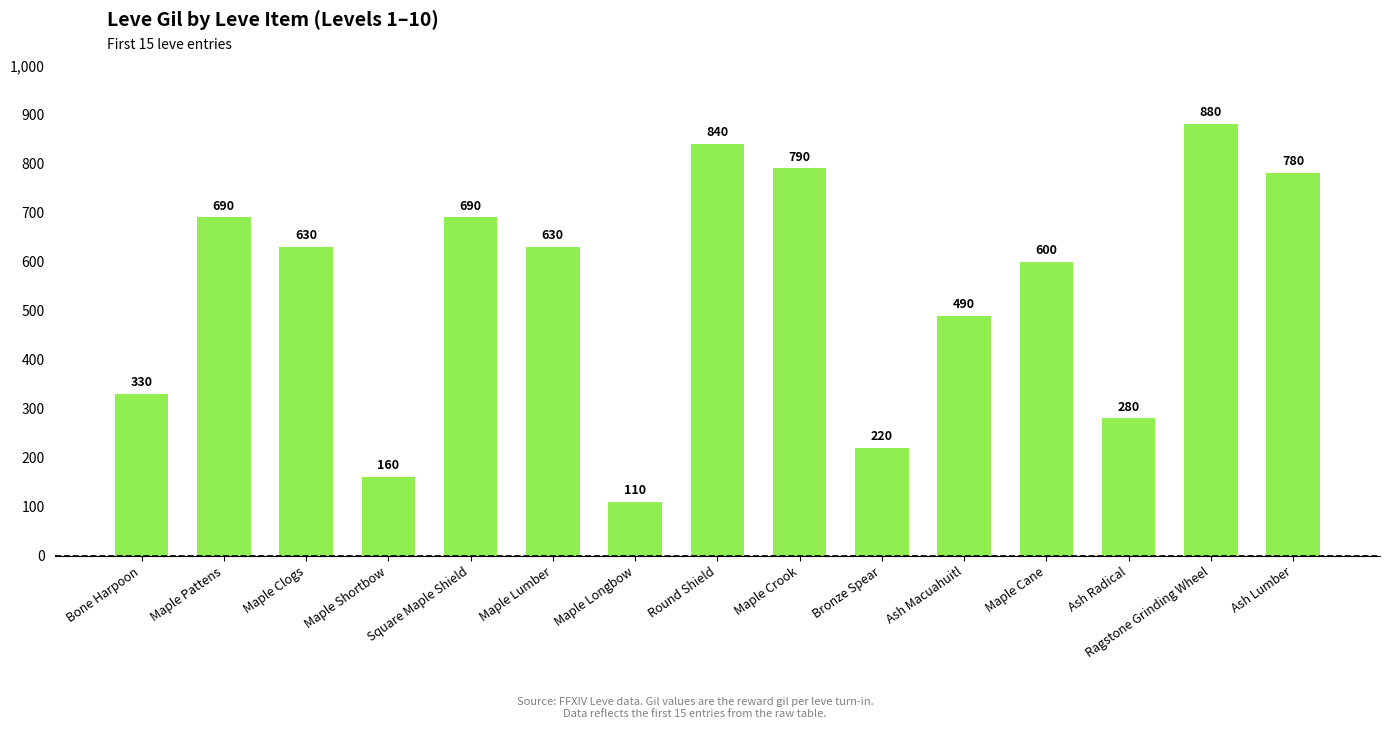

What value does the data have at Square Maple Shield?

690